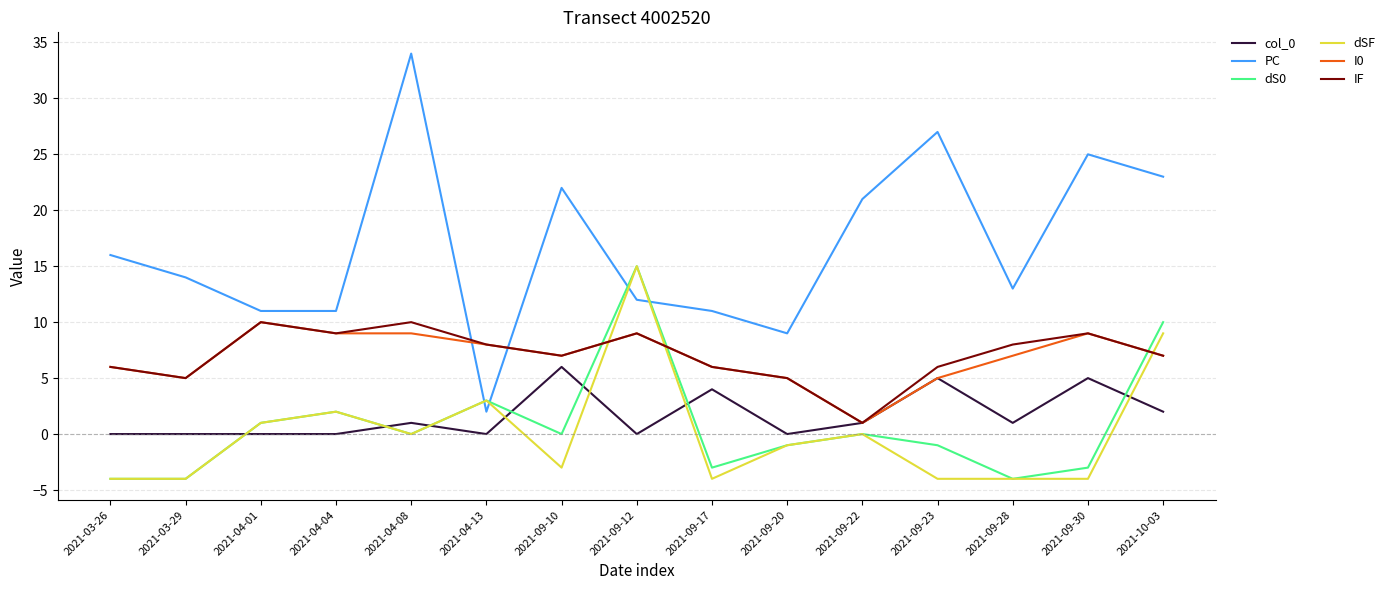

Does the chart have visible grid lines?

Yes